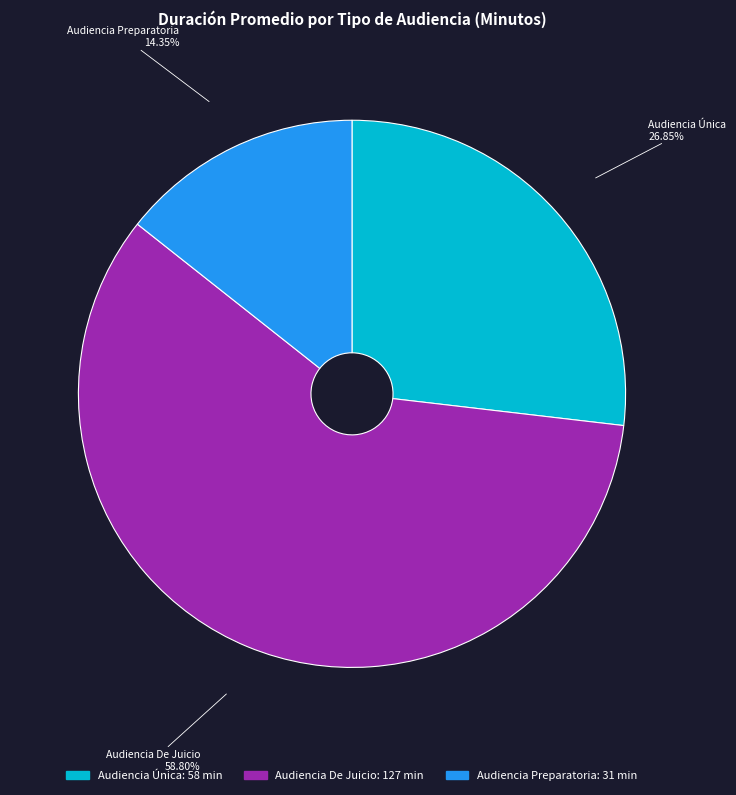

Rank the categories by value from lowest to highest.

Audiencia Preparatoria, Audiencia Única, Audiencia De Juicio